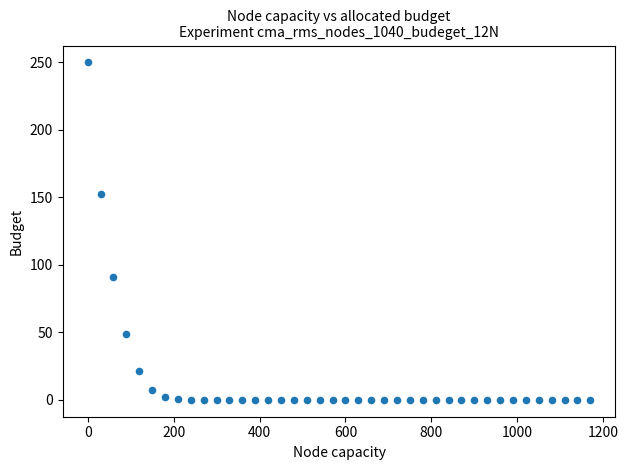

What is the range of X values (max minus min)?

1170.0